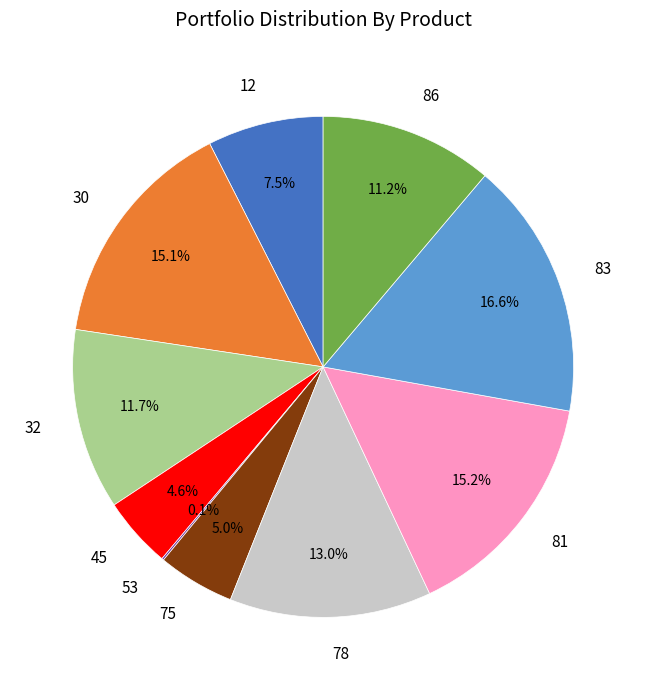

What is the largest slice in the pie chart?

83